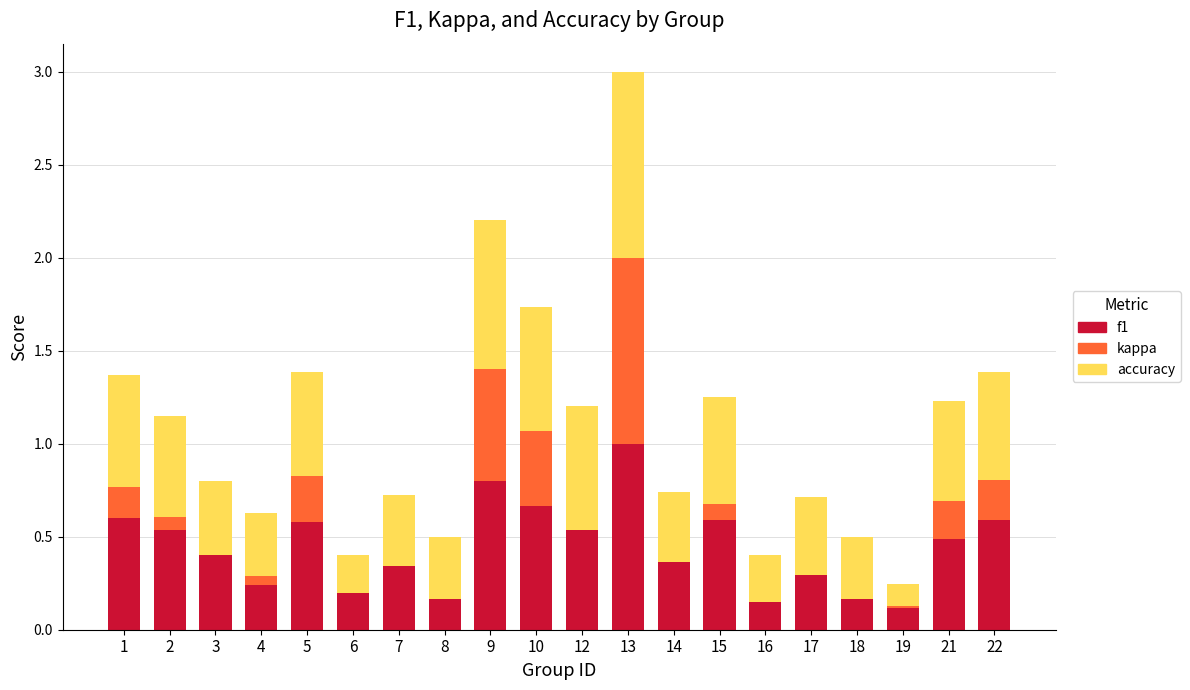

At which category is the sum across all series the highest?

13